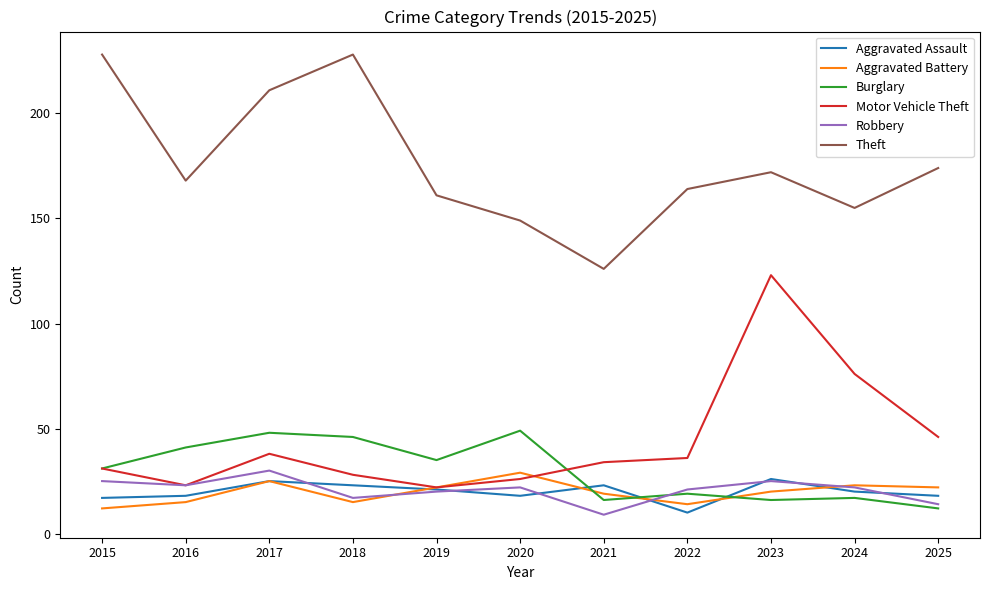

What is the total value across all series at 2023?

382